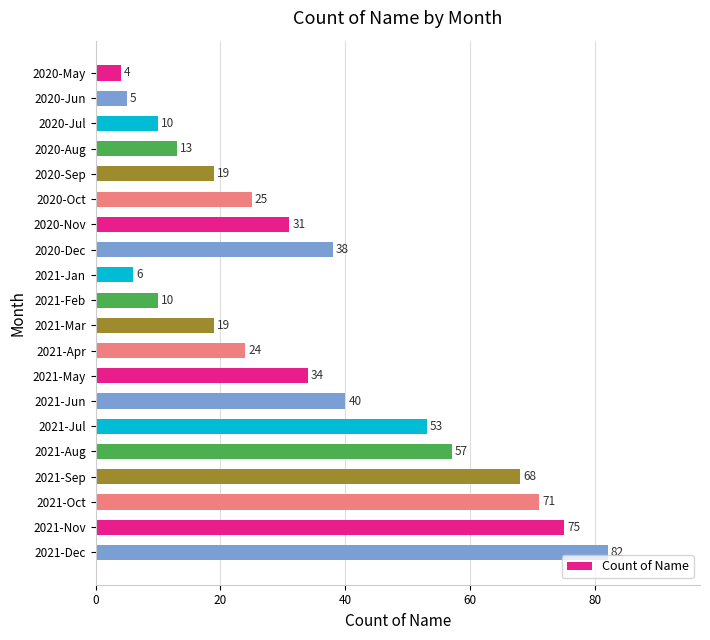

What is the difference between the maximum and minimum values?

78